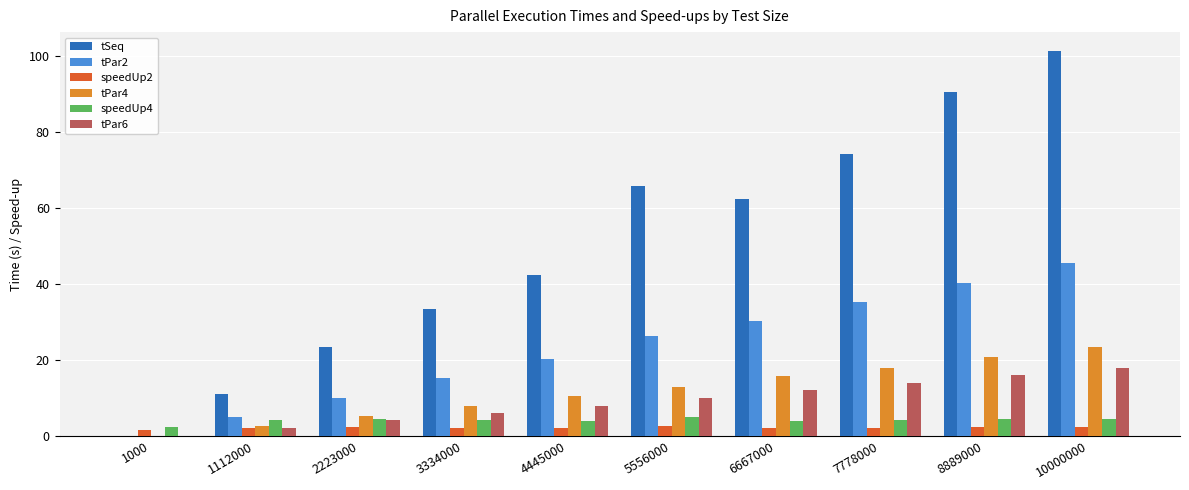

True or false: tPar2 has a value of 26.3 at 5556000.

True